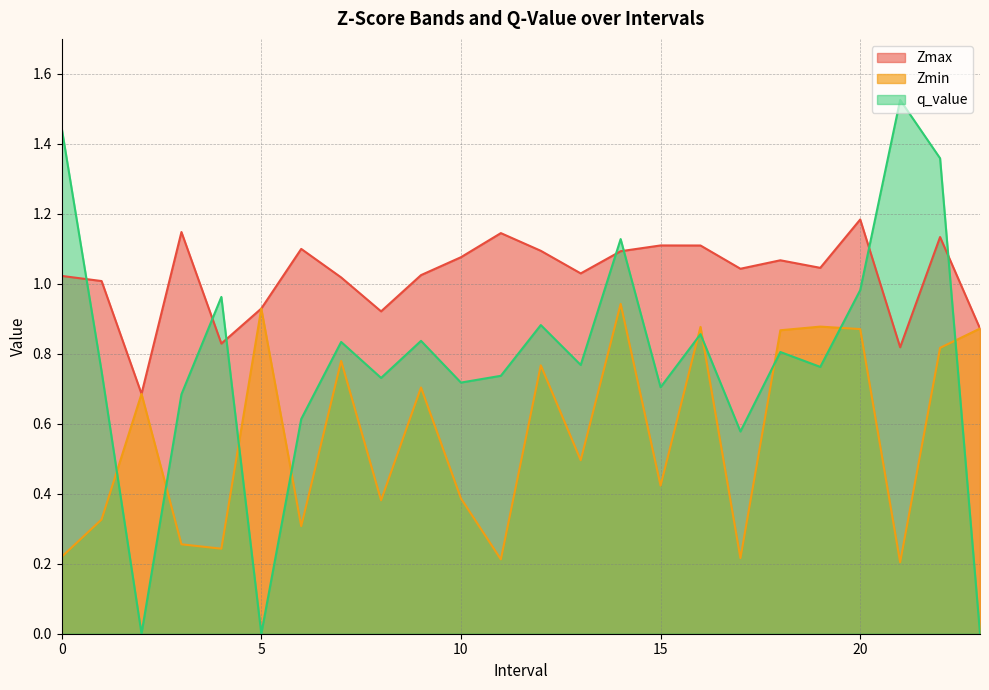

Between 6.0 and 11.0, which series saw the biggest shift?

q_value